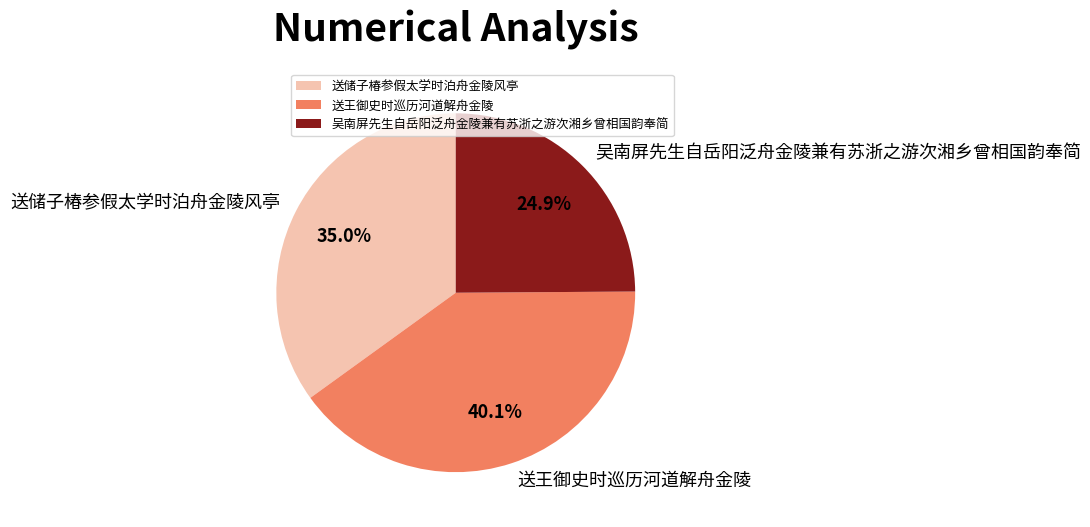

To the nearest percent, what portion does 送储子椿参假太学时泊舟金陵风亭 represent?

35%